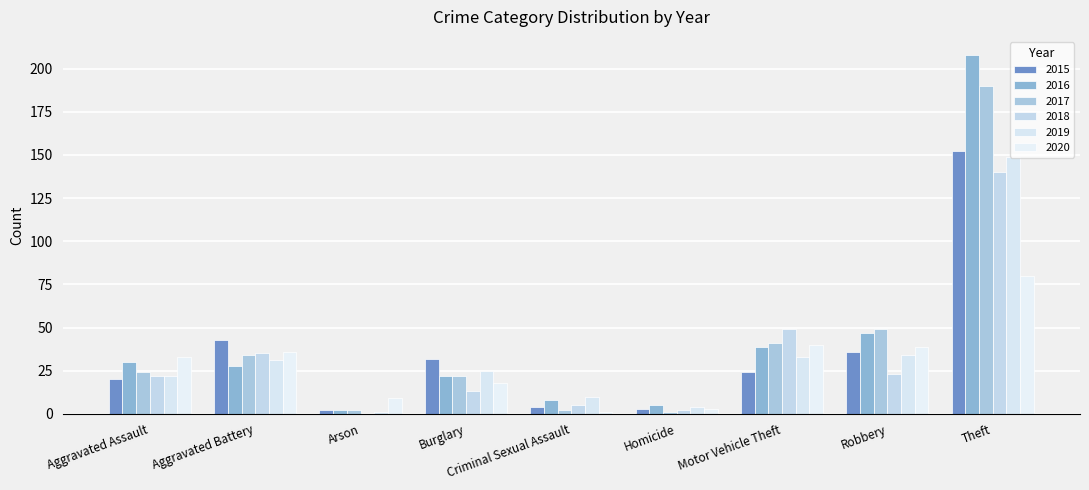

Where is 2015 nearest to the value 77?

Aggravated Battery